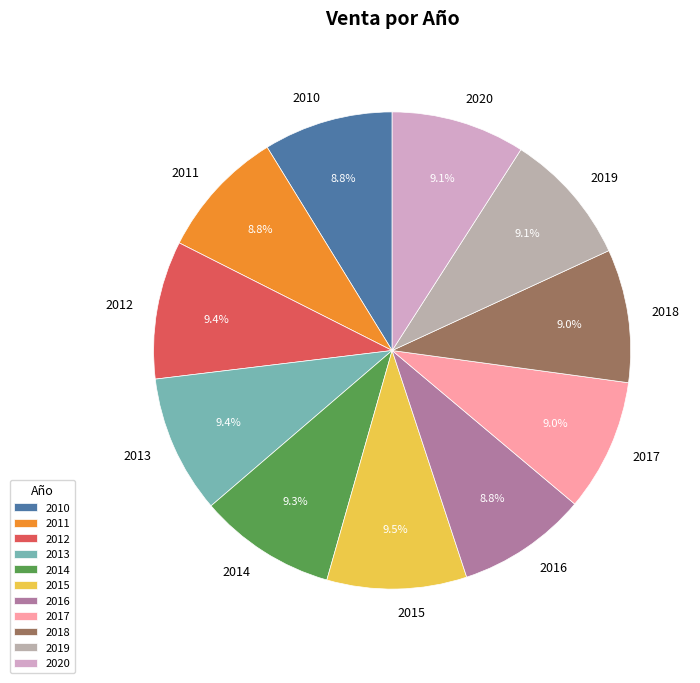

Combined, do 2010 and 2011 account for over 50%?

No